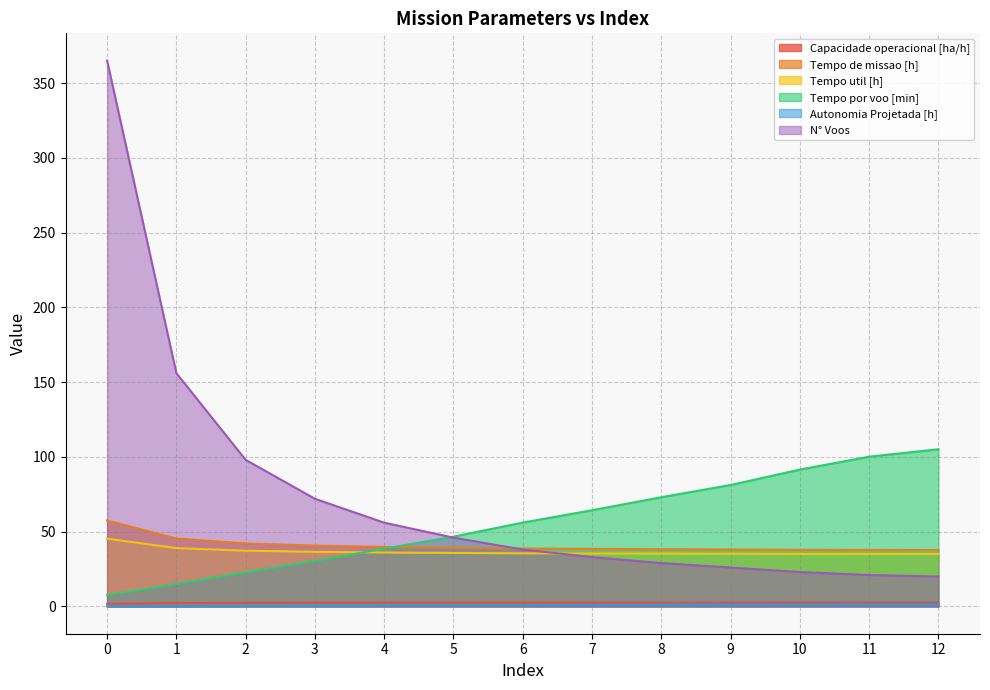

True or false: Capacidade operacional [ha/h] and Autonomia Projetada [h] cross at least once.

False